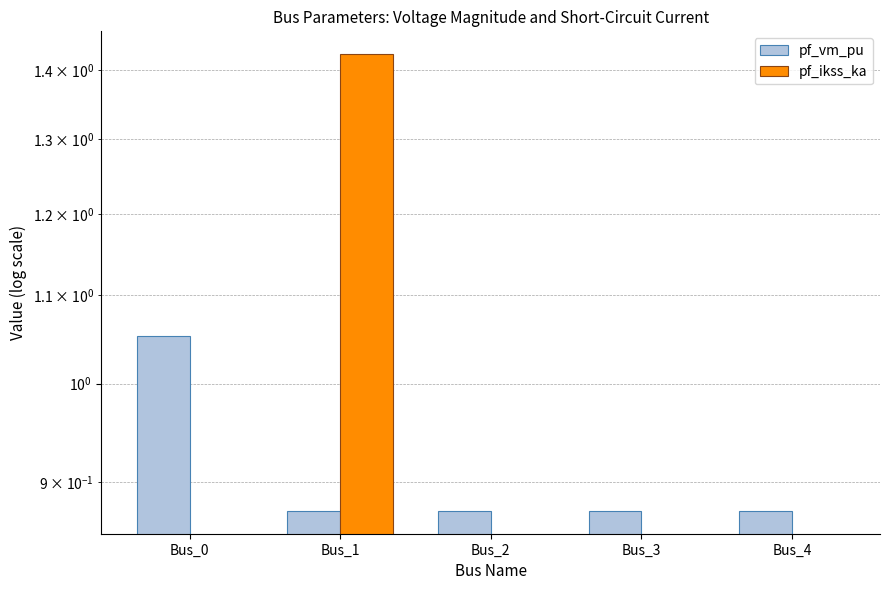

The pf_vm_pu series shows 0.9 at Bus_2. True or false?

True